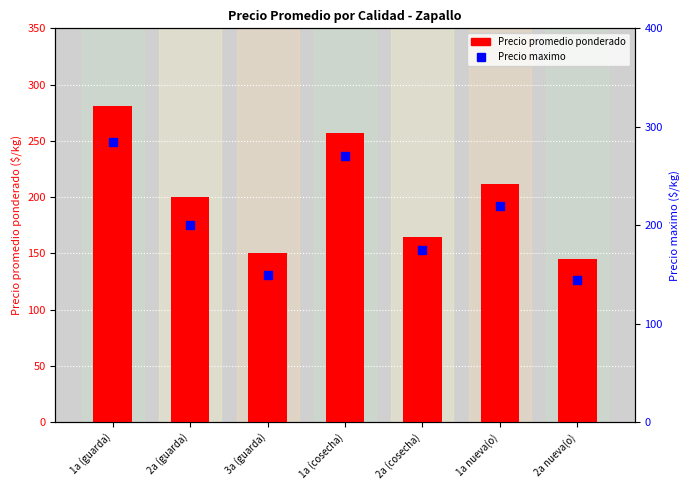

Is the value of Precio maximo at 2a nueva(o) greater than the value of Precio promedio ponderado at 2a (cosecha)?

No